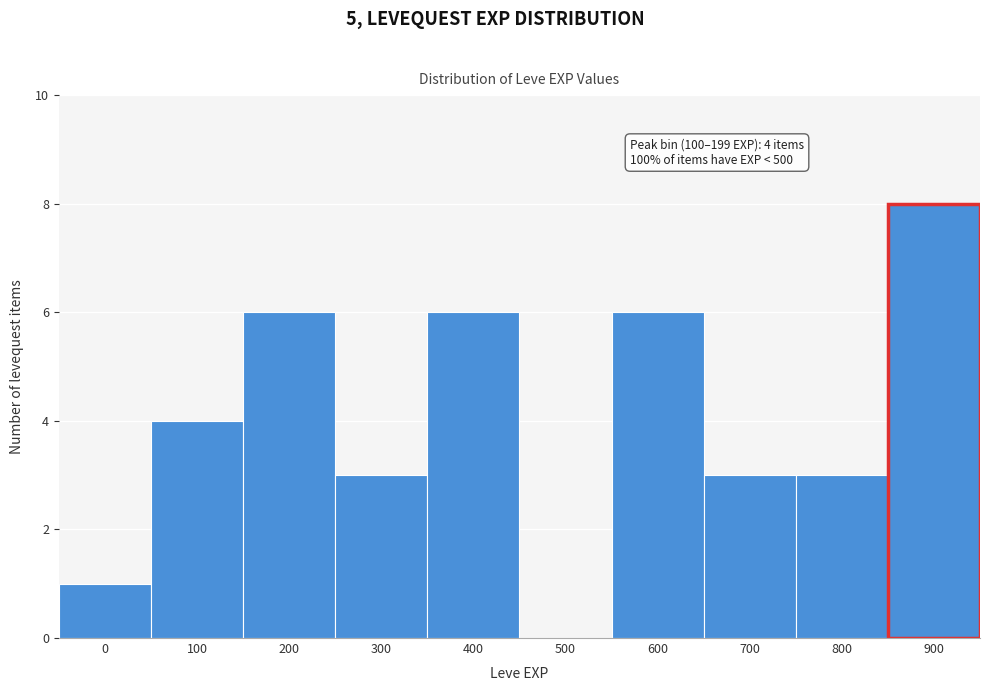

Reading right to left, list all the values displayed in this chart.

900=8	800=3	700=3	600=6	500=0	400=6	300=3	200=6	100=4	0=1